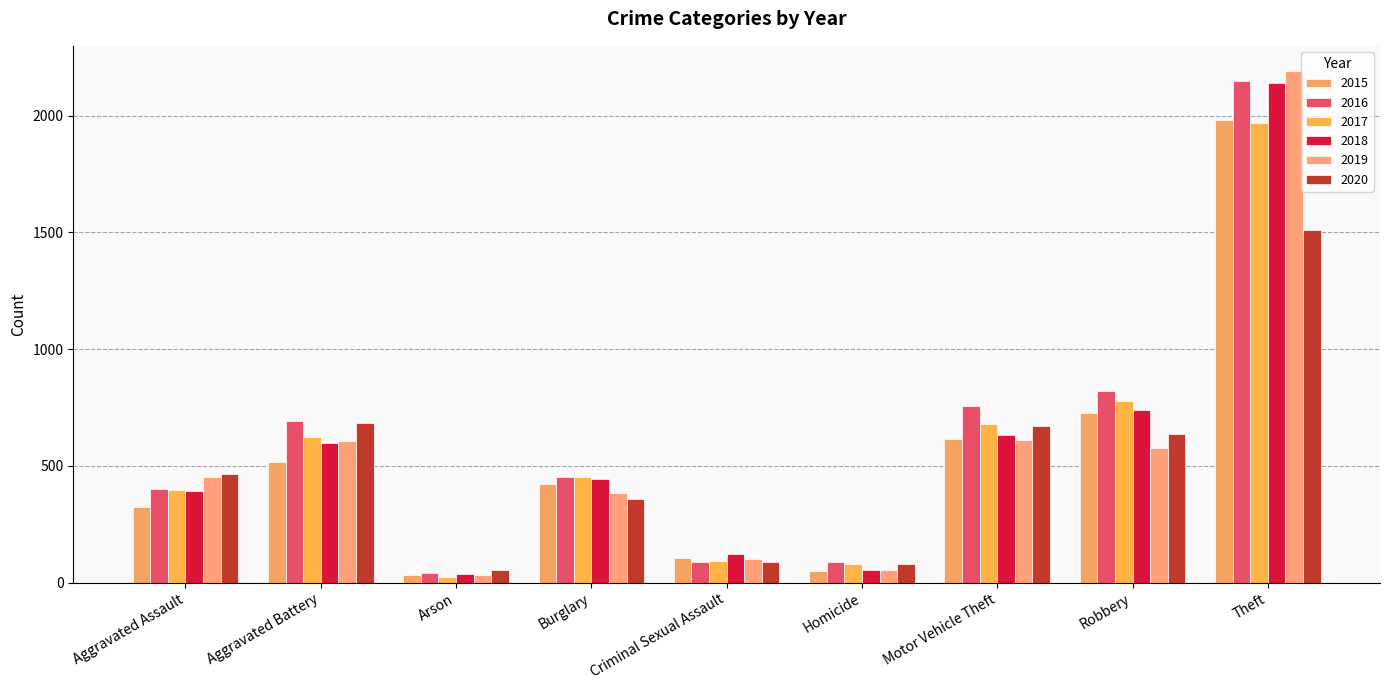

Which series has the widest spread of values?

2019